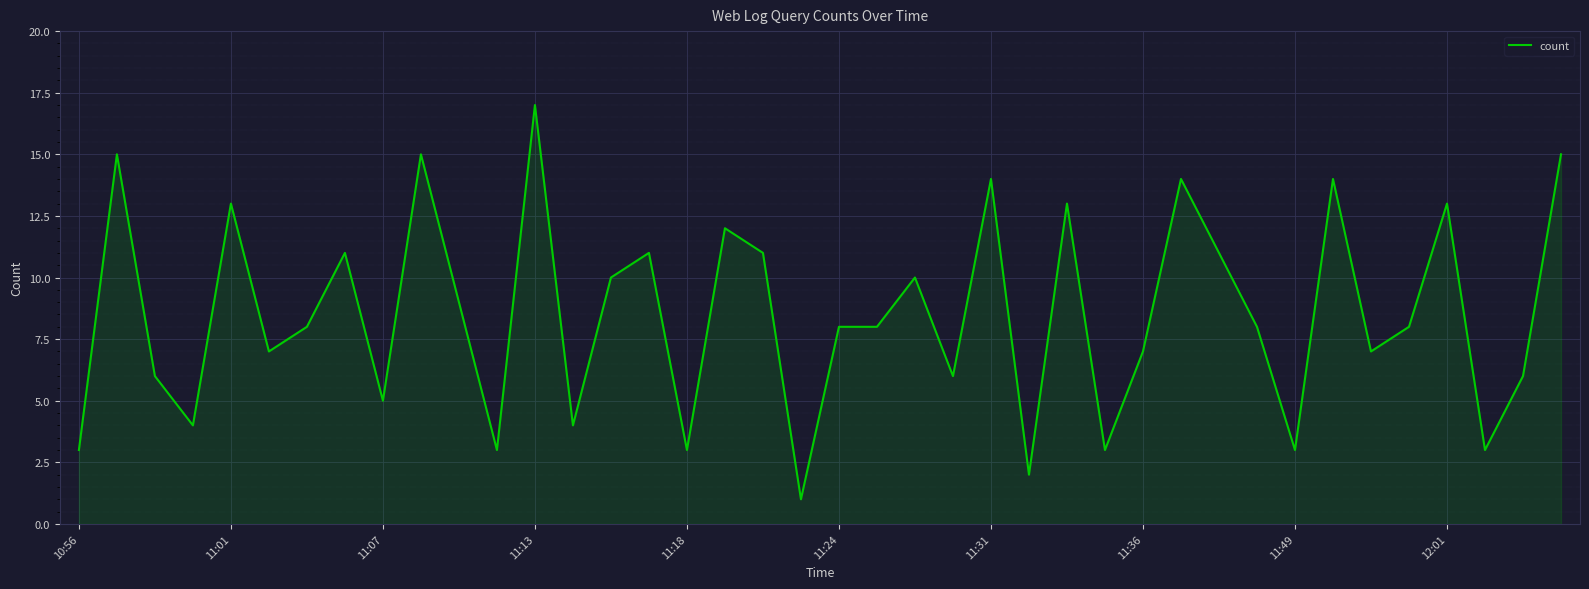

What is the difference between the maximum and minimum values?

16